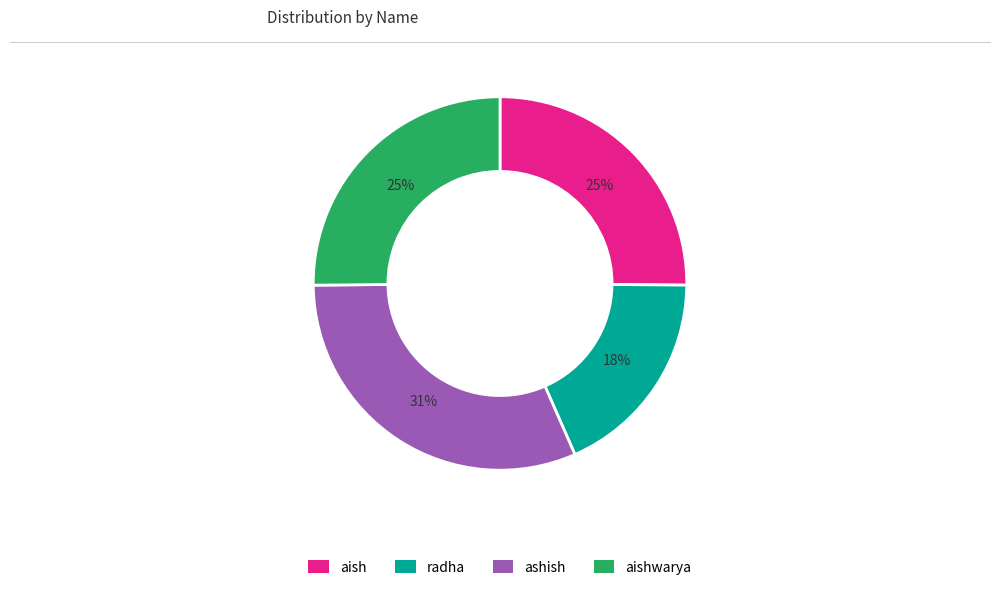

Approximately how many times larger is the value at aish compared to radha?

1.4